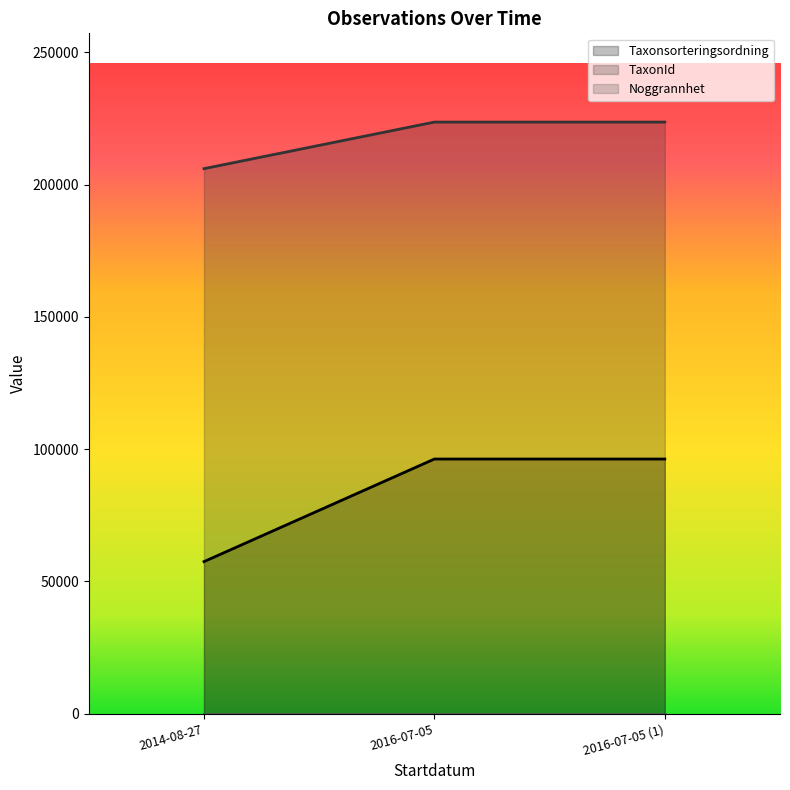

What is the maximum value shown in the chart?

223597